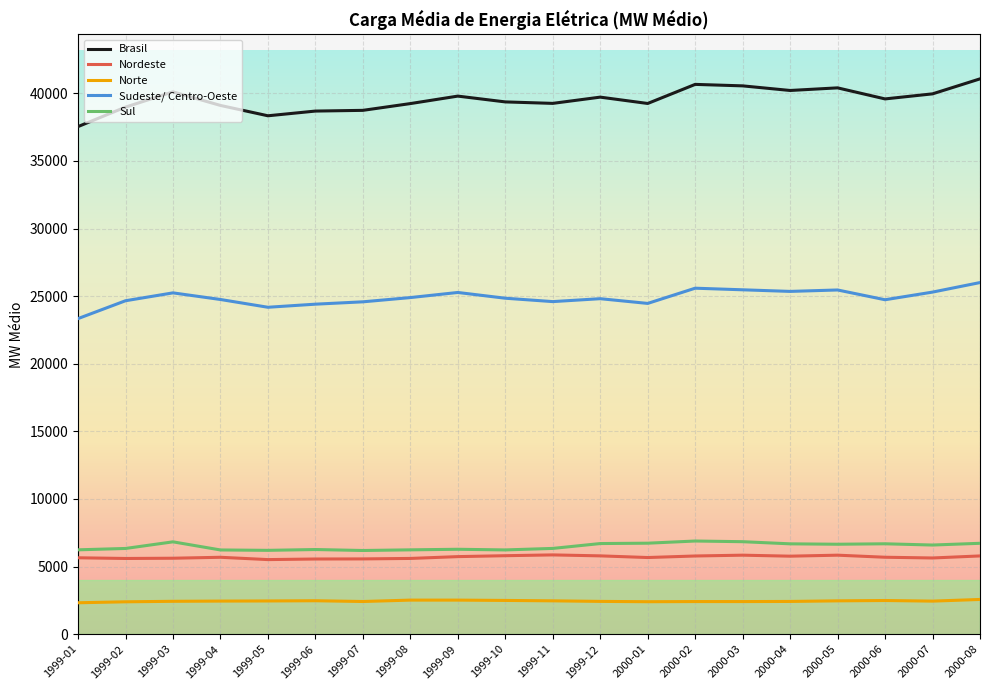

At which label does Norte first exceed 2444?

1999-04